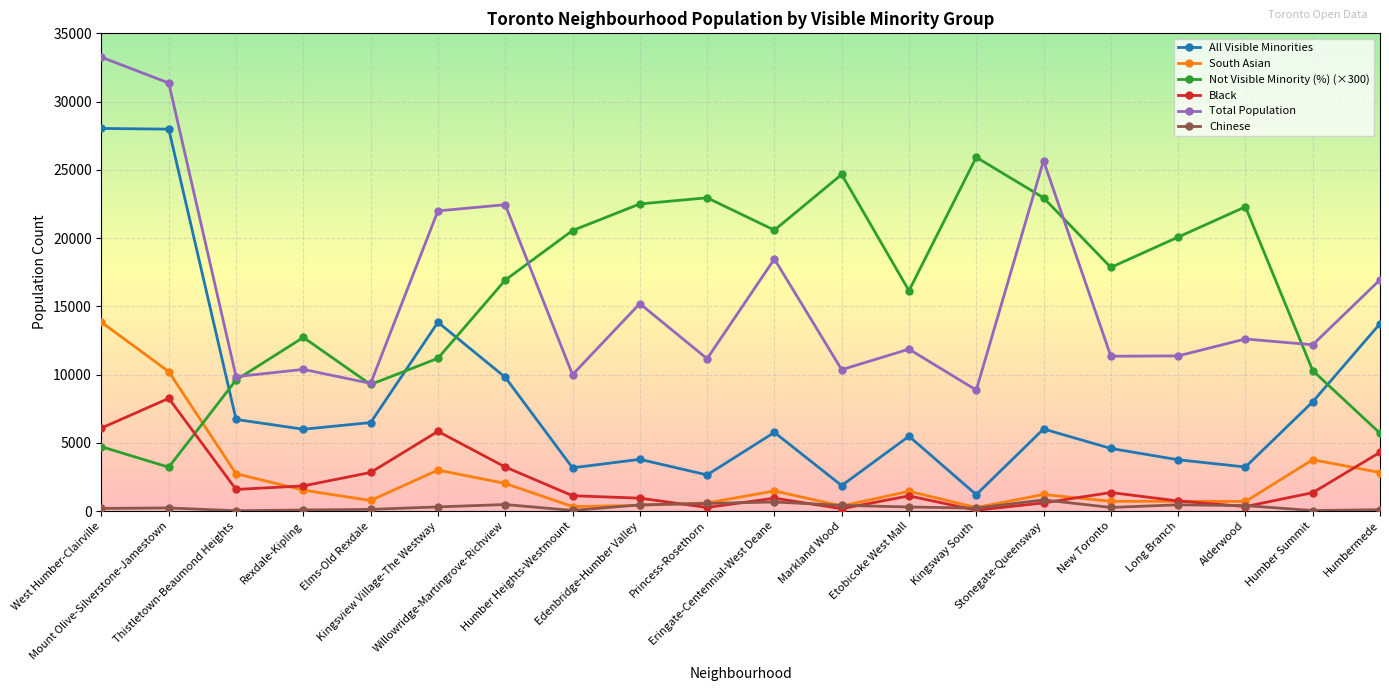

How many values in the Black series are below 1345?

10